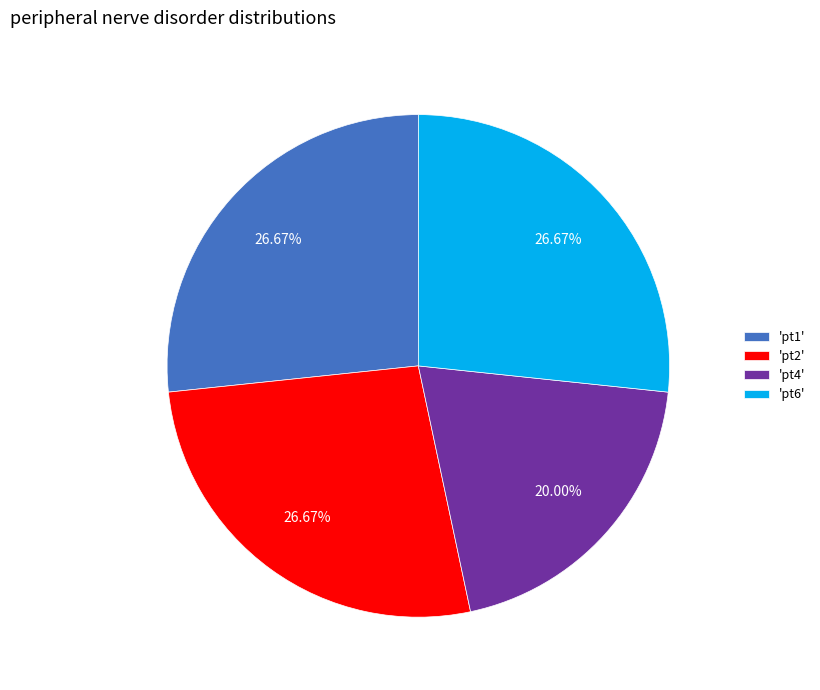

Which has a higher value, 'pt4' or 'pt6'?

'pt6'